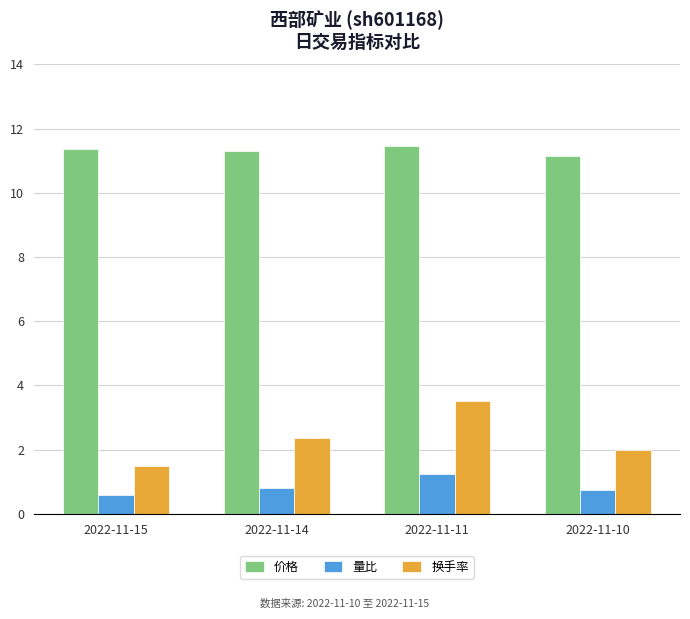

The value of 量比 at 2022-11-14 is 0.8. True or false?

True